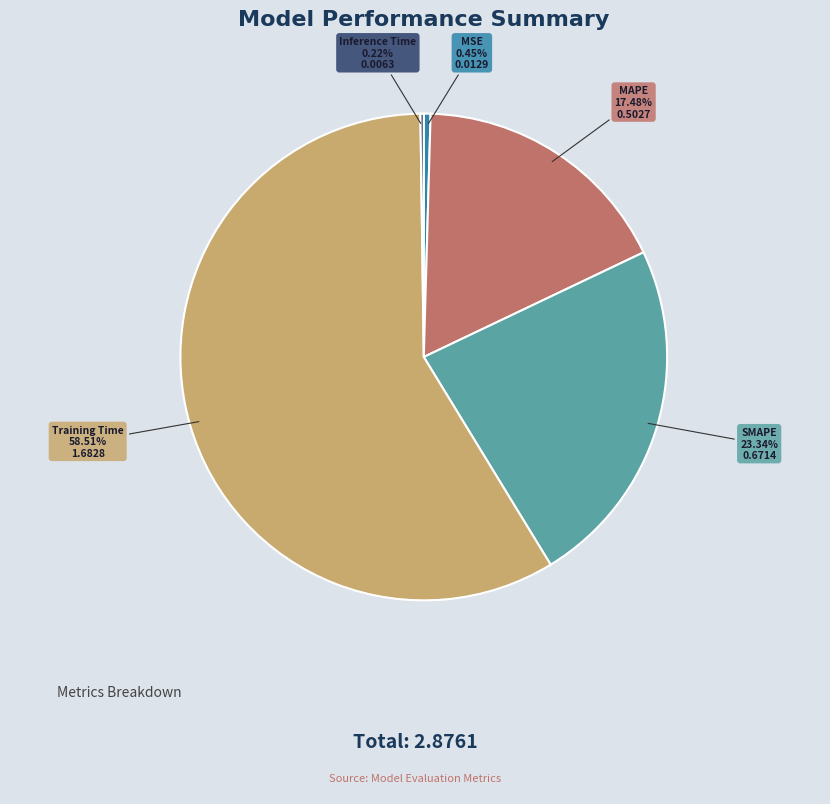

Which category has the biggest portion of the pie?

Training Time